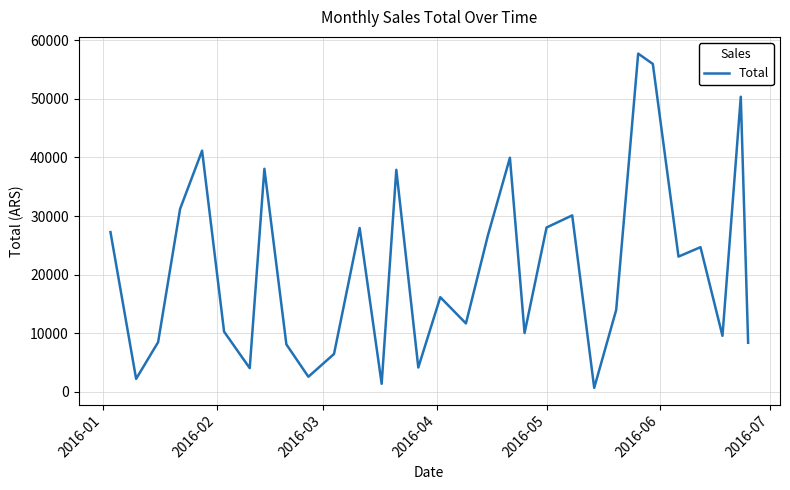

What is the greatest value displayed?

57725